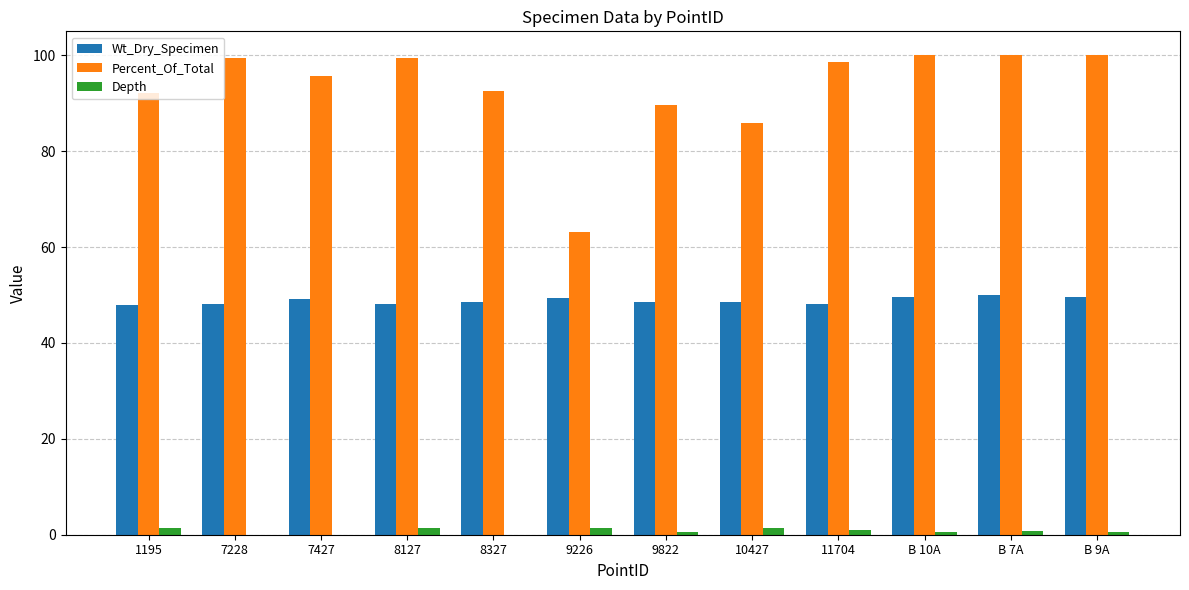

Is the value of Percent_Of_Total at 1195 greater than the value of Wt_Dry_Specimen at B 7A?

Yes